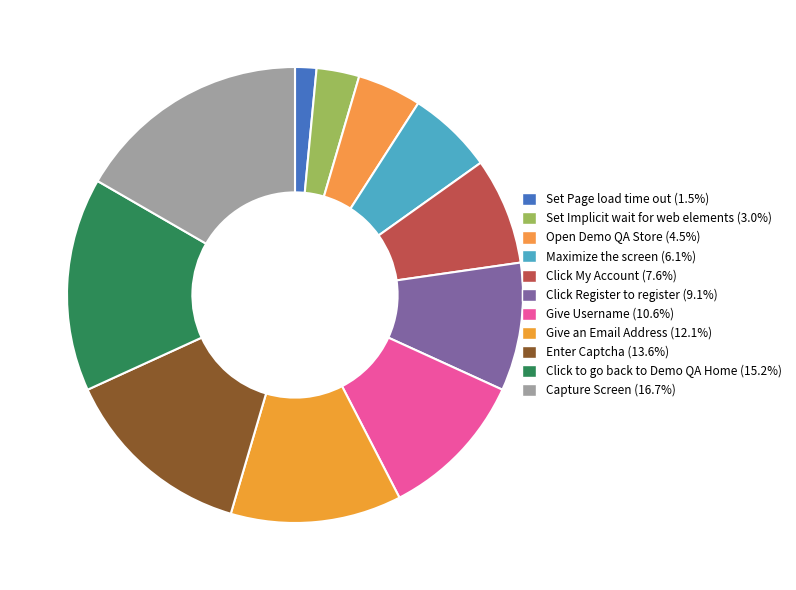

What is the change in value from Set Page load time out to Click My Account?

+4